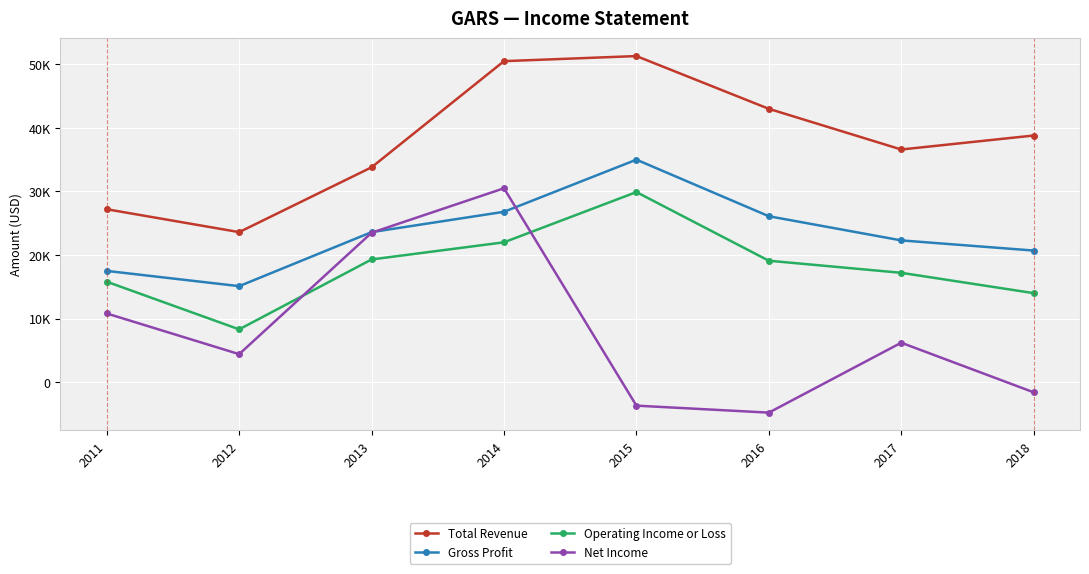

The value of Total Revenue at 2016 is 43000. True or false?

True